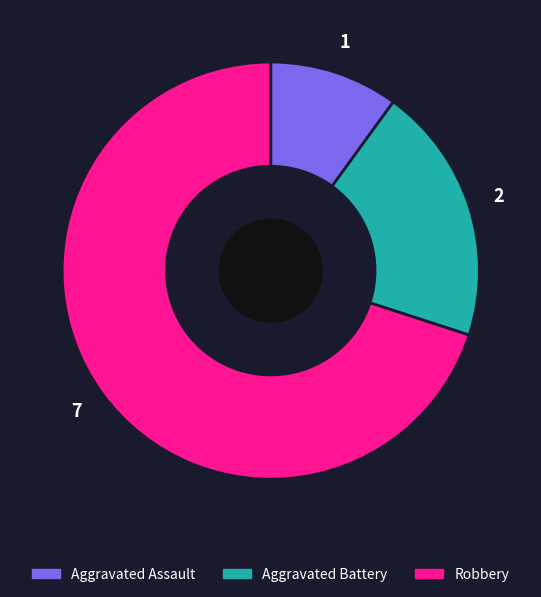

Do Aggravated Battery and Aggravated Assault together represent more than half of the pie?

No